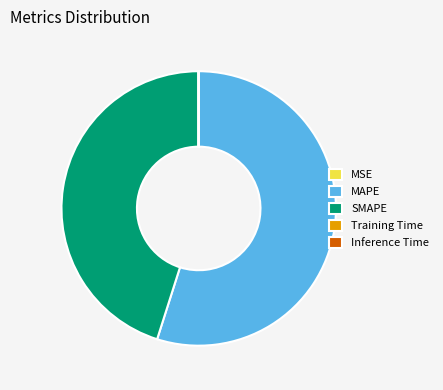

What is the largest slice in the pie chart?

MAPE